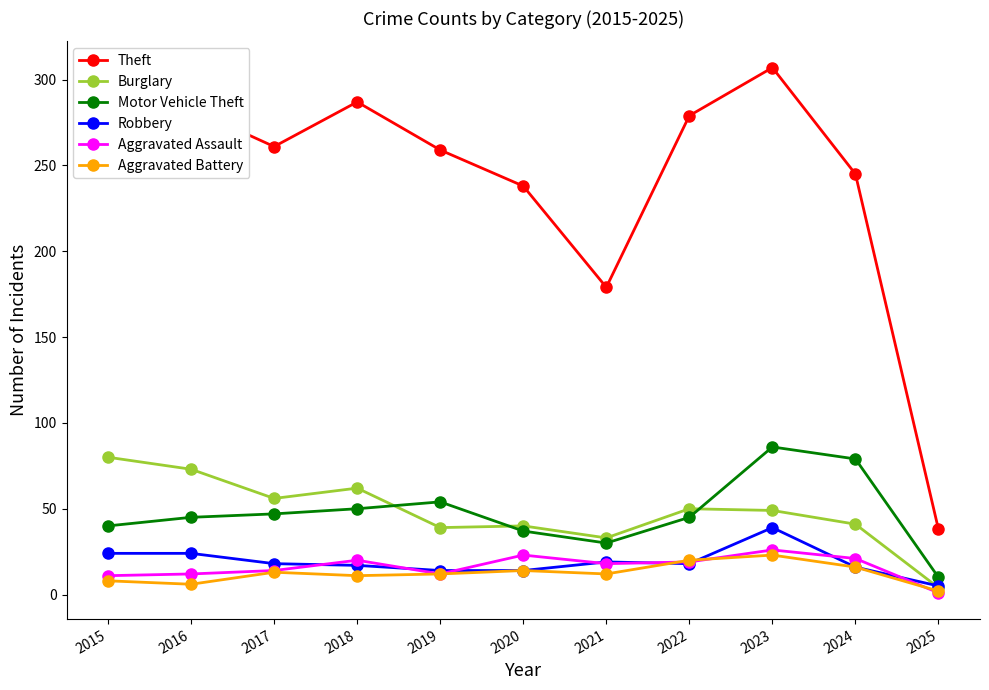

Where is the first local maximum for Theft?

2018